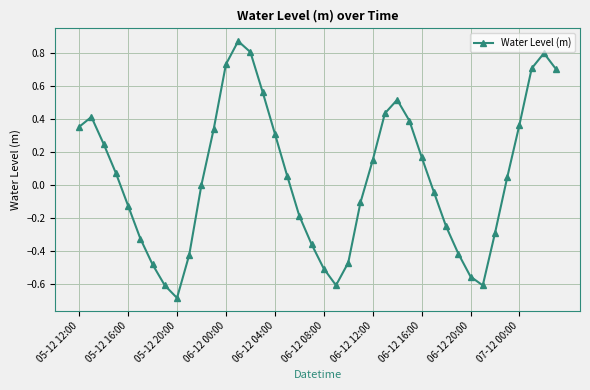

What is the minimum value shown in the chart?

-0.7